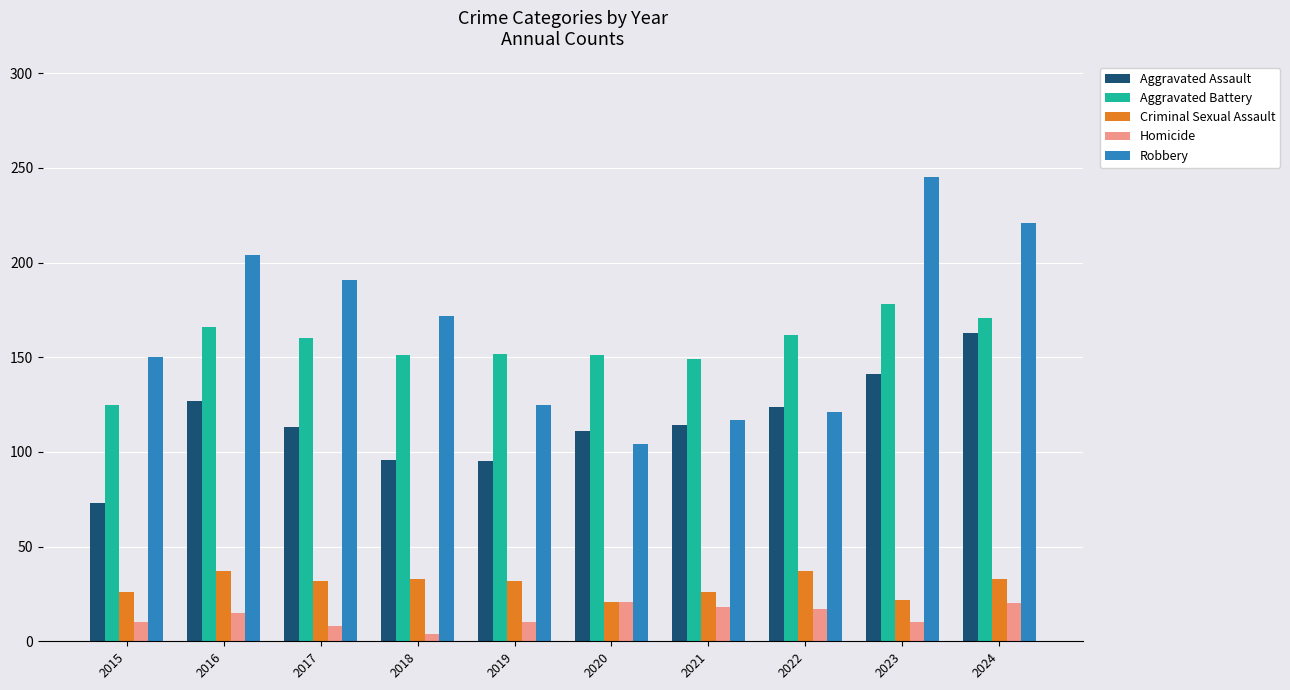

List the series in order of their peak value, highest first.

Robbery, Aggravated Battery, Aggravated Assault, Criminal Sexual Assault, Homicide